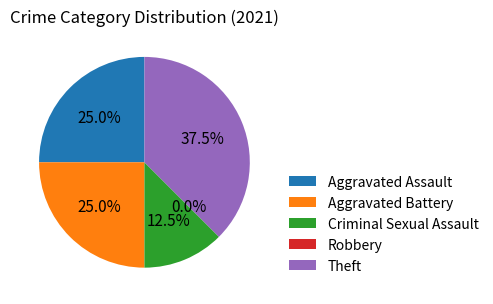

How many segments does this pie chart have?

5